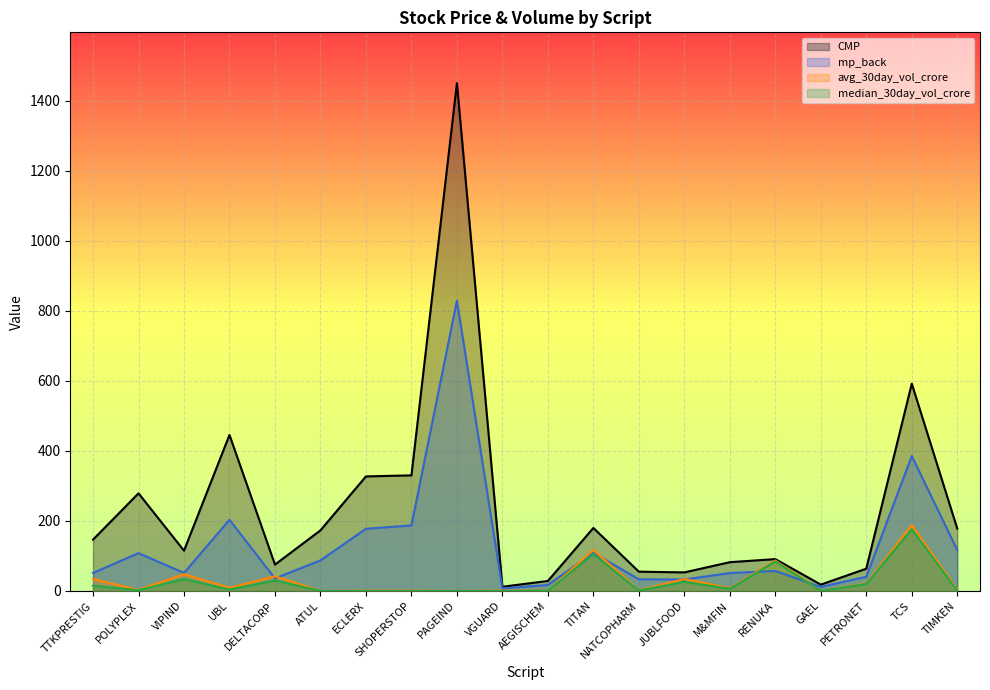

Between ATUL and NATCOPHARM, which series saw the biggest shift?

CMP